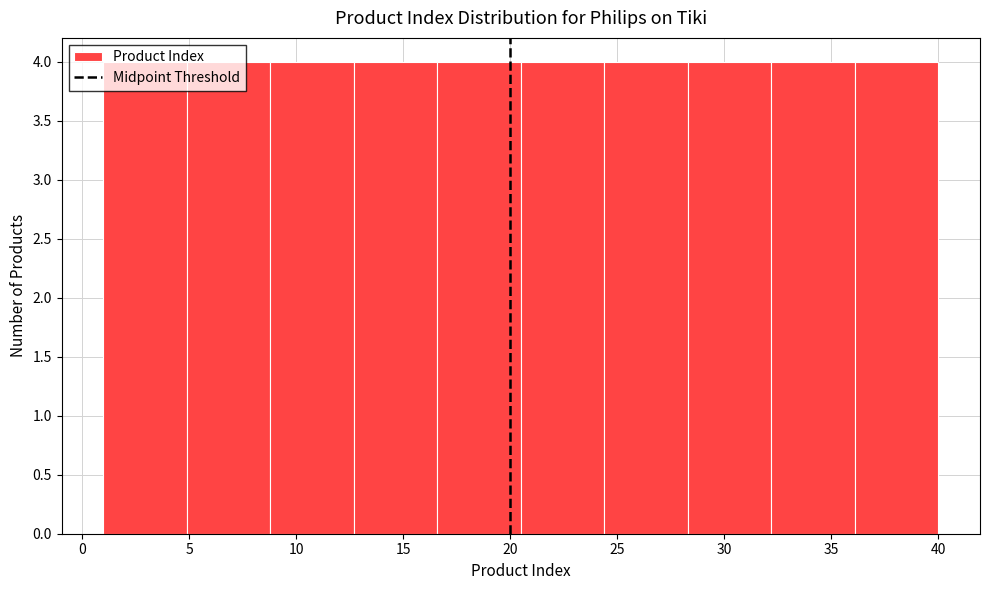

Reading left to right, list every bar in this chart as the range it spans on the x-axis followed by its height. Neither the bar edges nor the heights are printed on the chart, so give them approximately, as read against the axes.

1.0 to 4.9: 4
4.9 to 8.8: 4
8.8 to 12.7: 4
12.7 to 16.6: 4
16.6 to 20.5: 4
20.5 to 24.4: 4
24.4 to 28.3: 4
28.3 to 32.2: 4
32.2 to 36.1: 4
36.1 to 40.0: 4